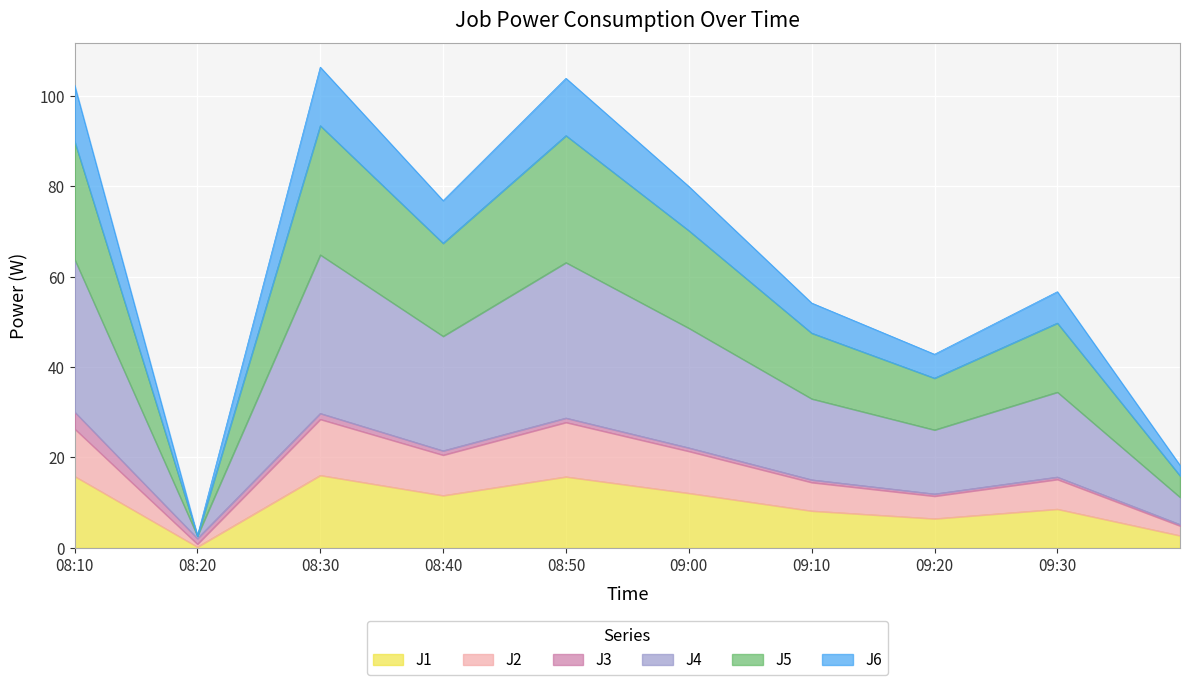

What is the label of the 5th point from the left?

08:50